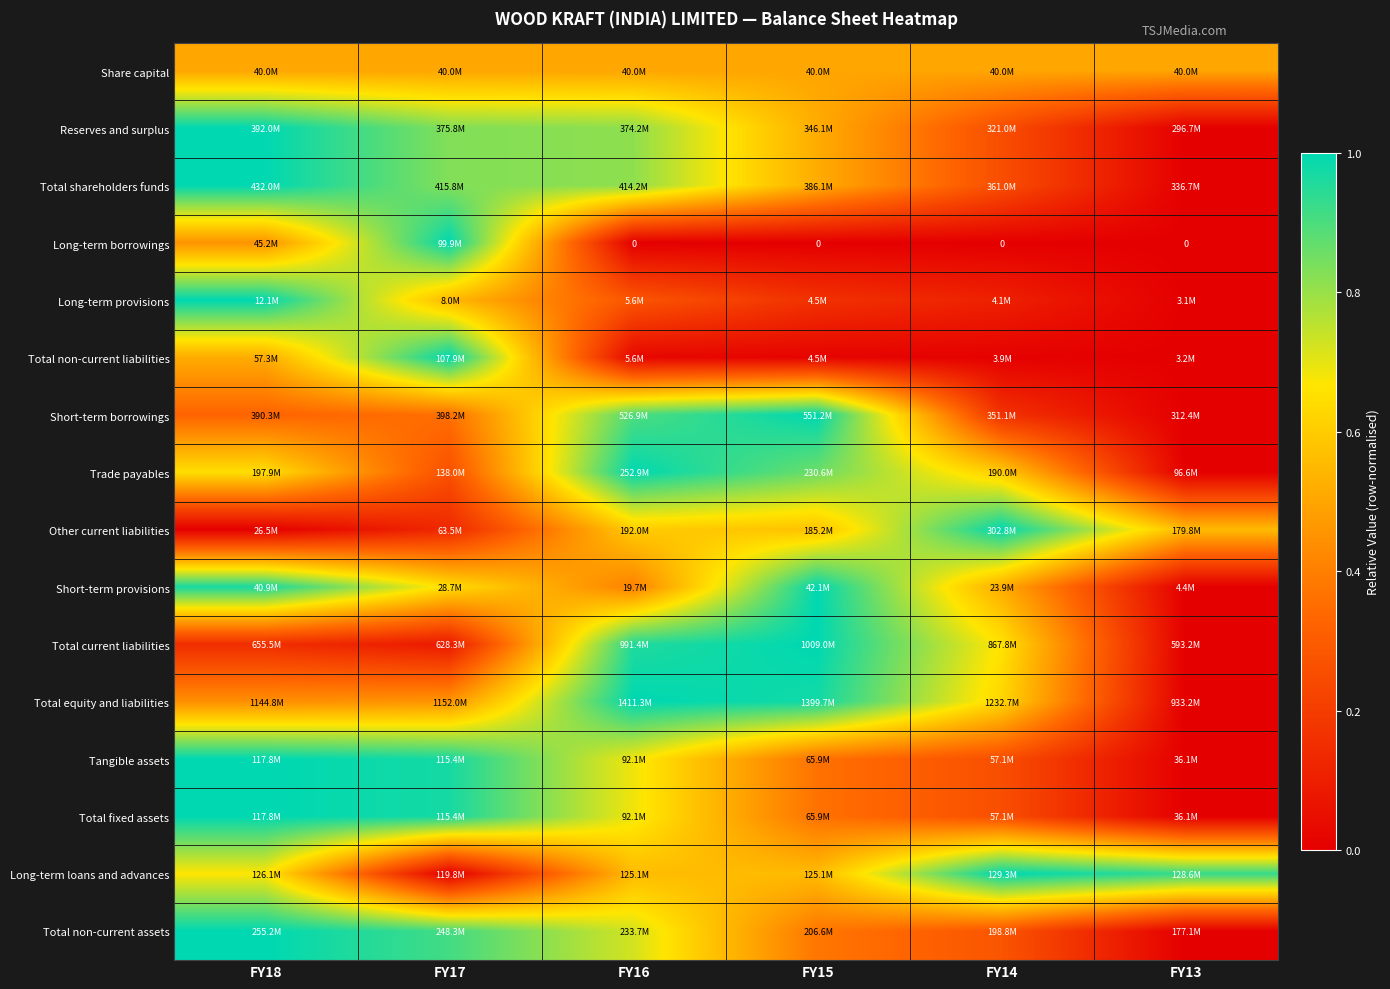

The value of Long-term borrowings at FY14 is 0.7. True or false?

False